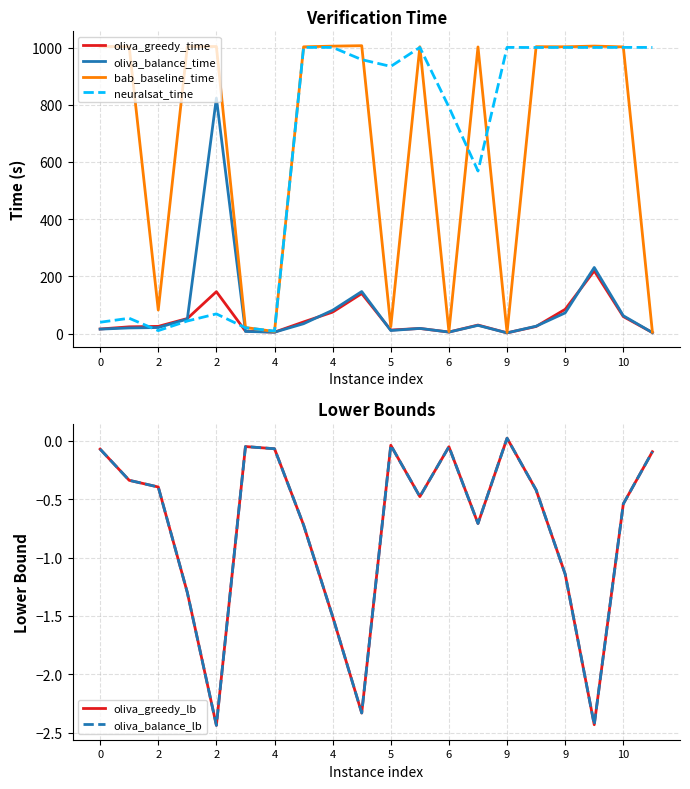

How many interior local peaks does the neuralsat_time series have?

7